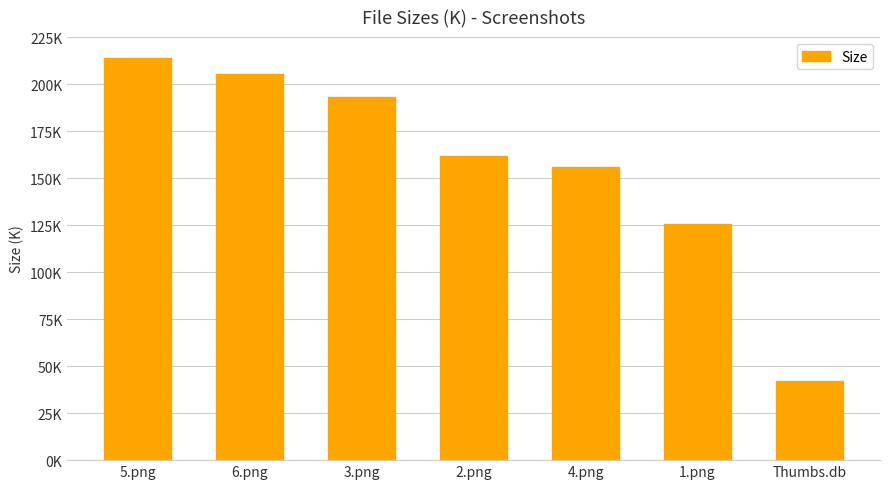

Which has a higher value, 2.png or 6.png?

6.png